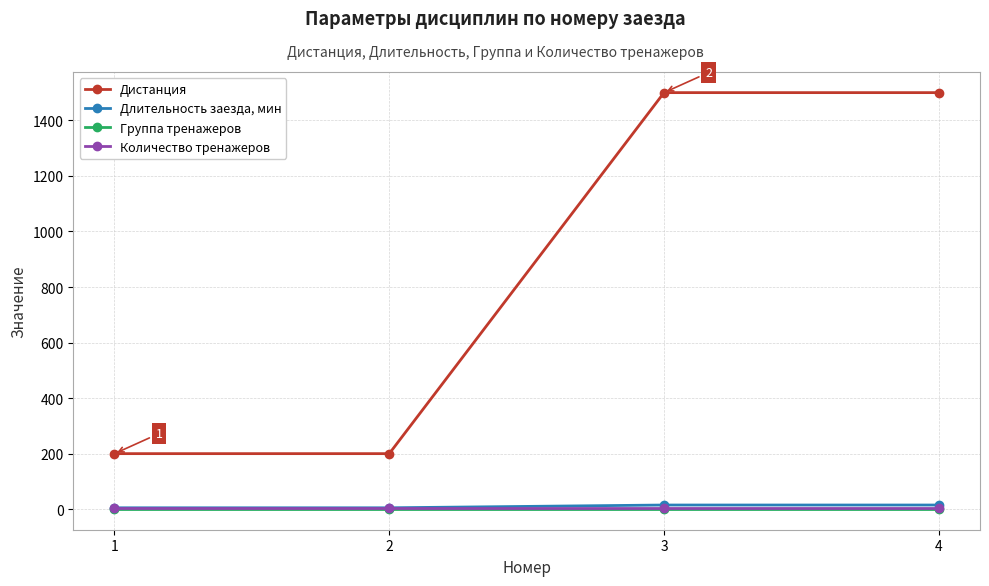

Which series has the largest range (max minus min)?

Дистанция